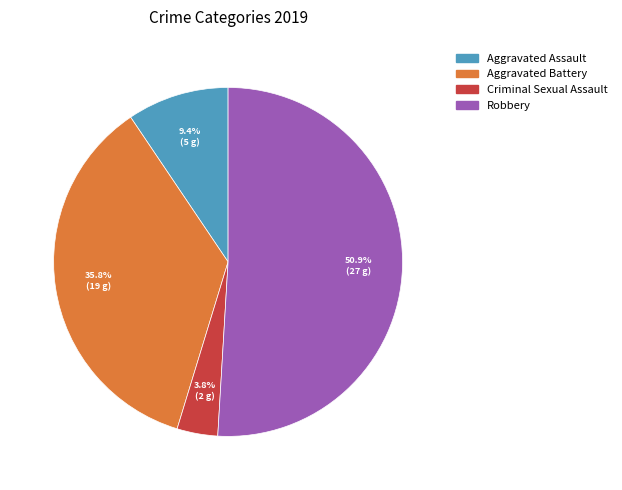

Is there any slice that represents more than half of the pie?

Yes